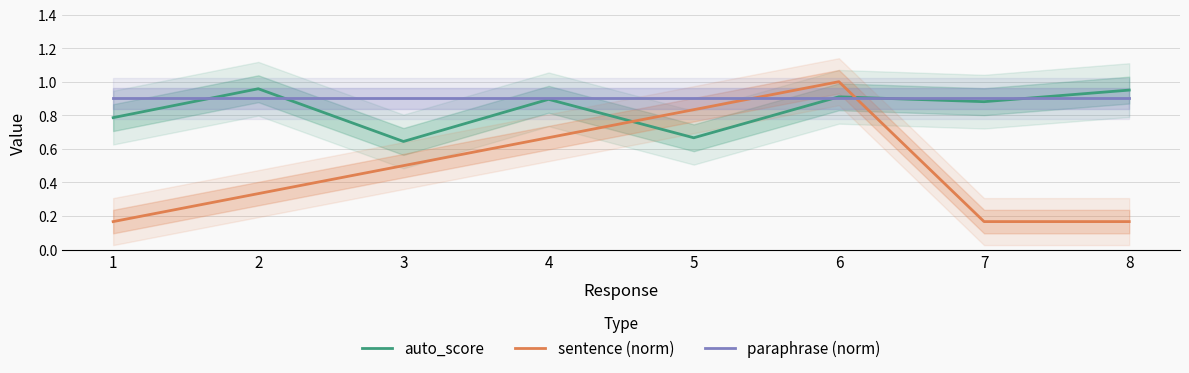

What is the average value of the sentence (norm) series?

0.5